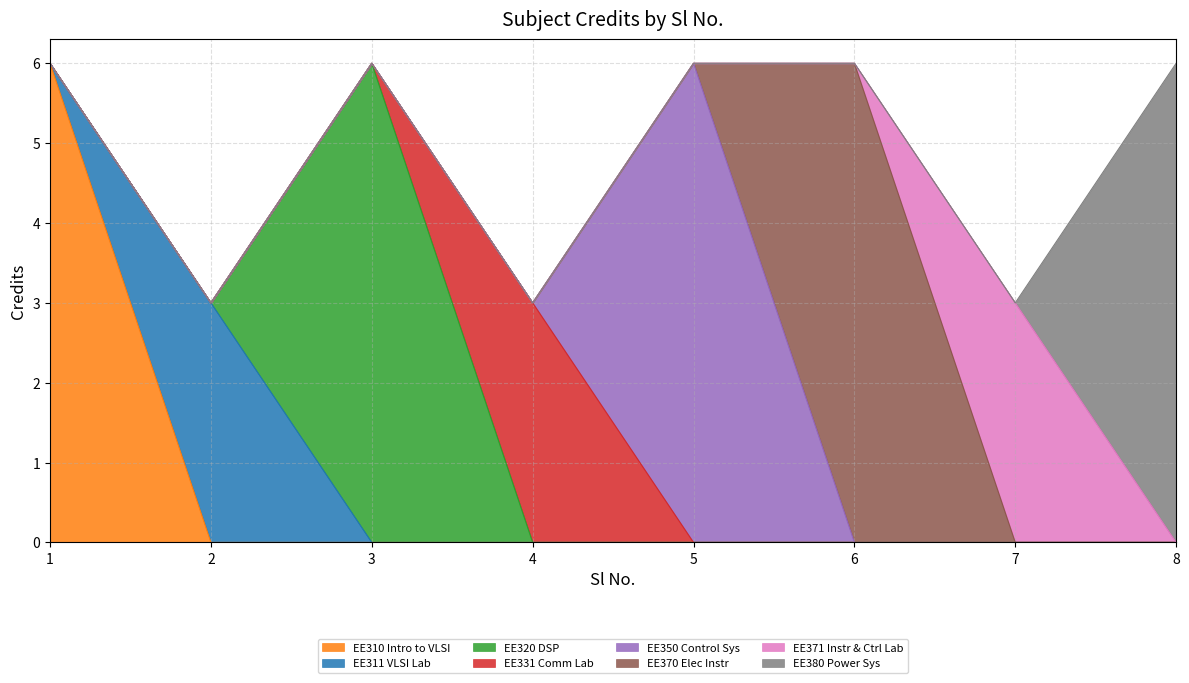

What is the maximum value shown in the chart?

6